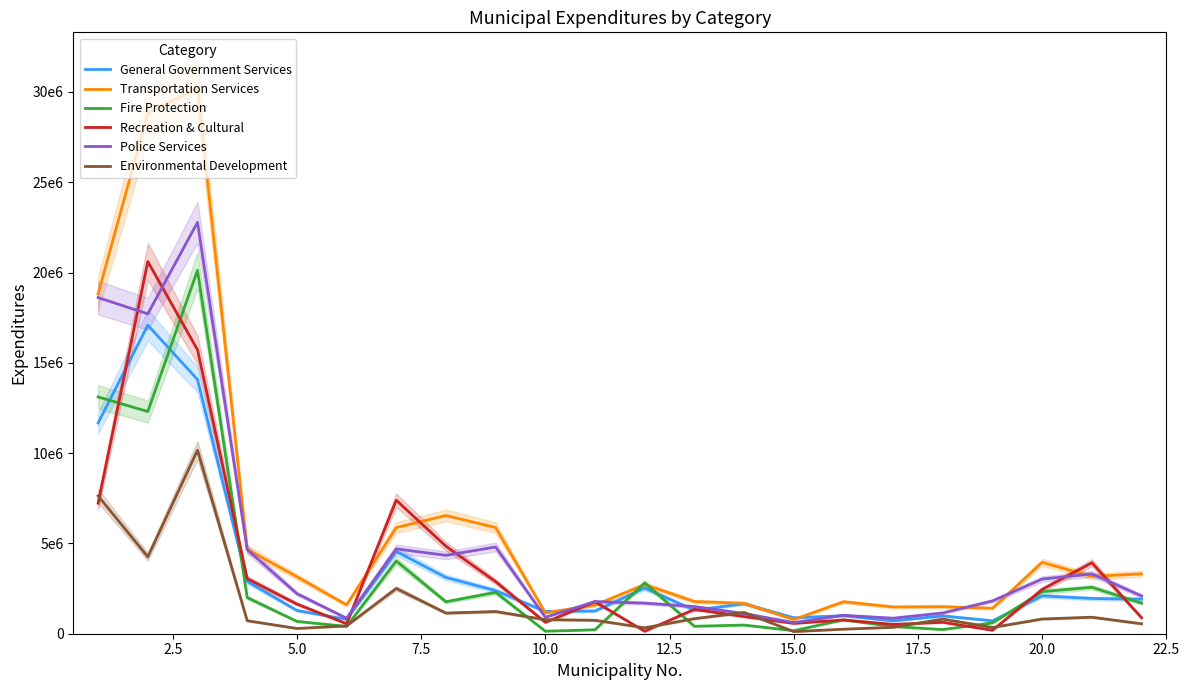

Reading left to right, transcribe all the data shown in this chart.

General Government Services: 11671380	17086318	14076939	2899519	1287358	796435	4555648	3115313	2387399	1234403	1258569	2528063	1303322	1660753	884500	1000836	712497	987354	714858	2096961	1951709	1912083
Transportation Services: 18813519	28827418	30211635	4671811	3158091	1595569	5874956	6545951	5878469	1157080	1586931	2720020	1783839	1684900	786900	1771027	1481900	1496500	1409378	3951579	3175123	3314016
Fire Protection: 13112357	12303877	20123989	2004260	682565	402901	4025566	1769466	2289970	139163	218309	2811682	411426	479500	167850	770511	398020	230100	601500	2328109	2570251	1693659
Recreation & Cultural: 7227745	20609180	15722947	3050439	1645128	551699	7392293	4845563	2883336	630788	1769042	134655	1350867	951315	572945	760627	516900	633257	192723	2454162	3928294	882906
Police Services: 18613450	17712952	22777842	4661419	2221089	856711	4699936	4340843	4802916	908955	1777243	1695872	1502624	1118320	616086	1020948	858207	1151083	1817133	3027724	3311596	2088976
Environmental Development: 7629427	4259717	10163054	720975	288907	432537	2506271	1142706	1228079	778879	743805	327315	832704	1175918	117300	251055	354180	810639	345393	815107	913873	549722